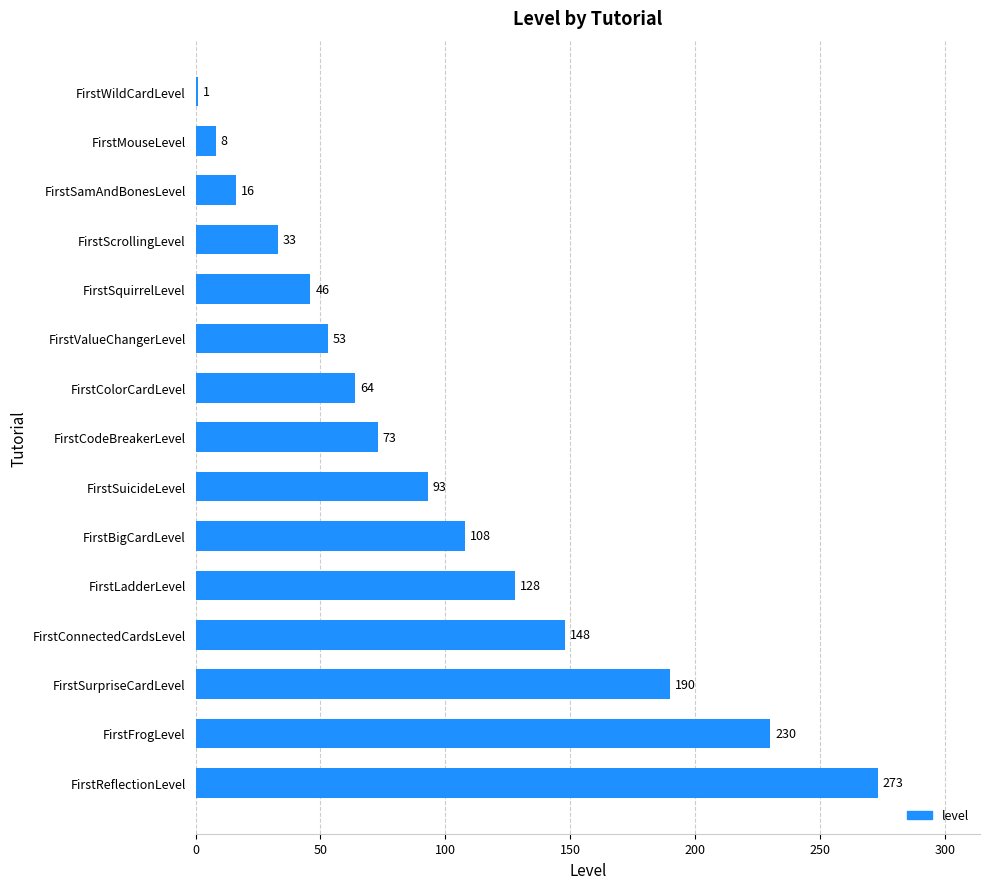

What is the sum of the values at FirstReflectionLevel and FirstSurpriseCardLevel?

463